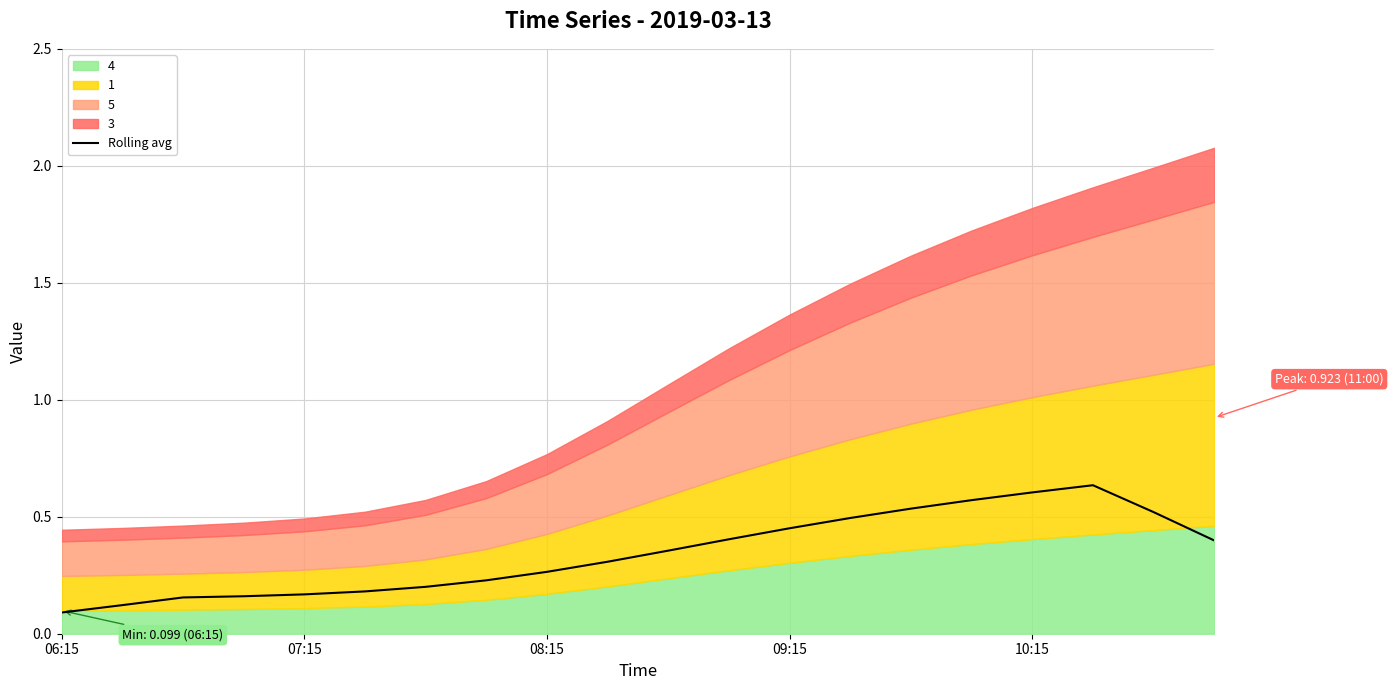

At which label is the value closest to 0?

06:15